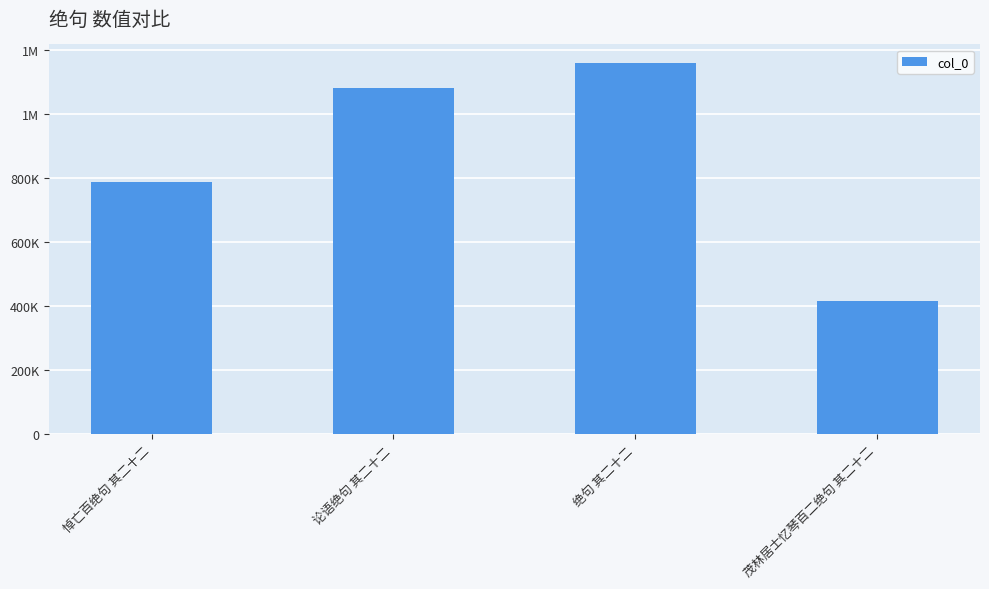

Which label corresponds to the smallest value in the chart?

茂林居士忆琴百二绝句 其二十二